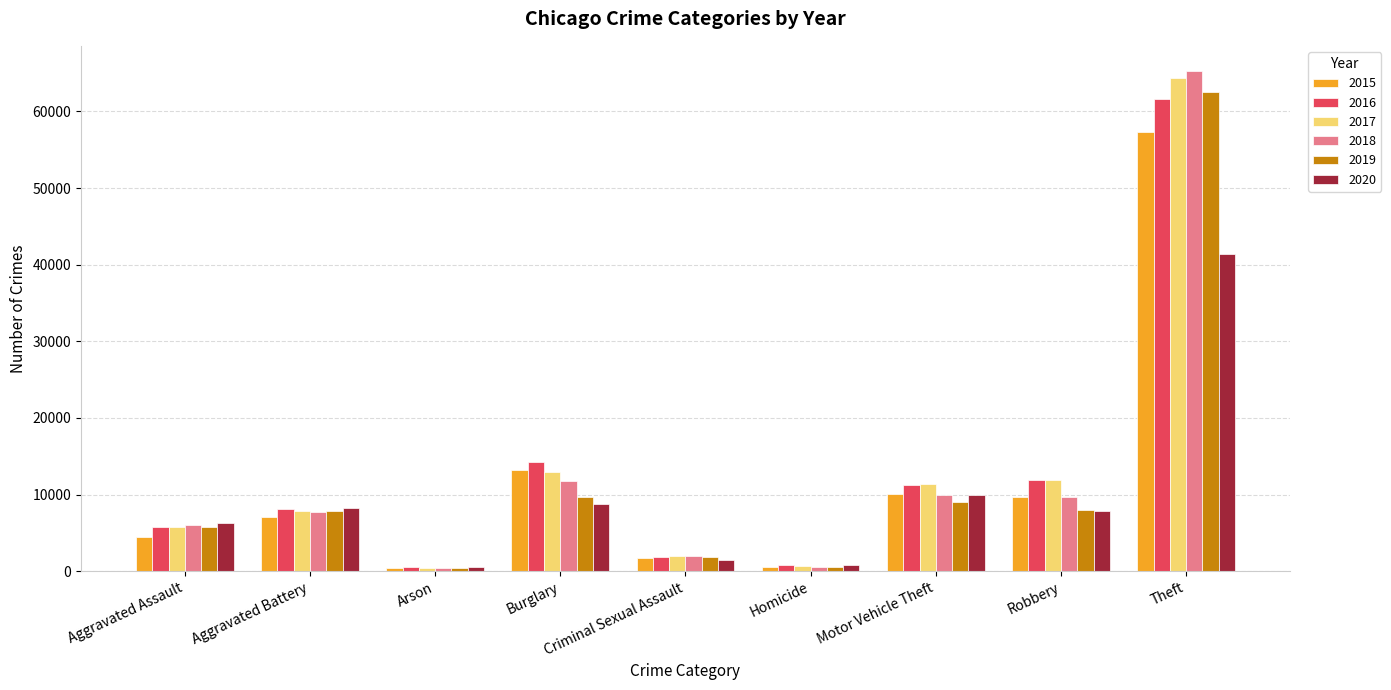

How many values in the 2017 series are below 7845?

4